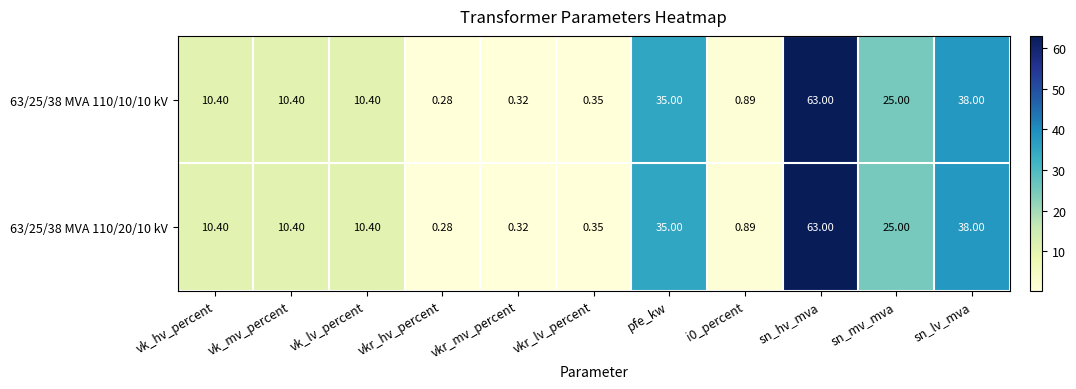

Which category has the highest value across all series?

sn_hv_mva